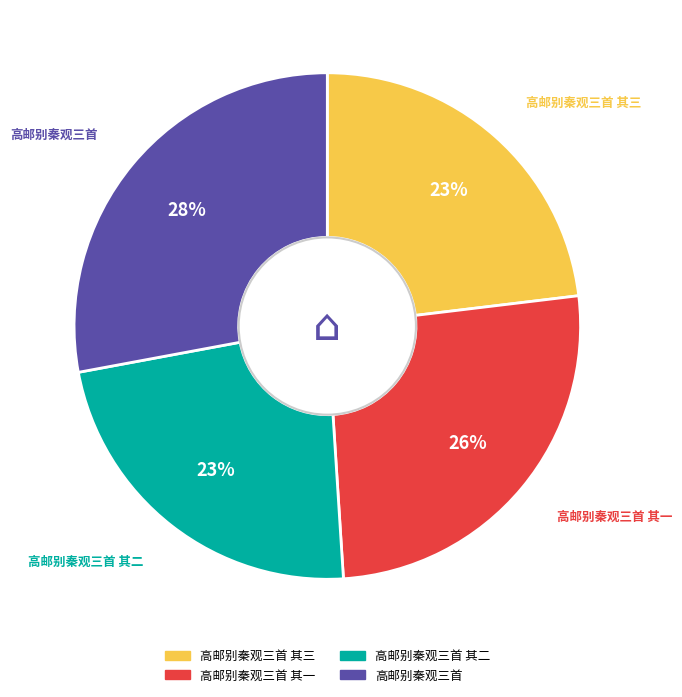

To the nearest percent, what is the average slice percentage?

25%